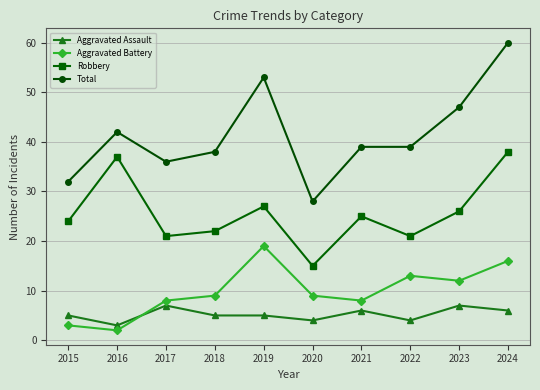

What are all the series names shown in the legend?

Aggravated Assault, Aggravated Battery, Robbery, Total